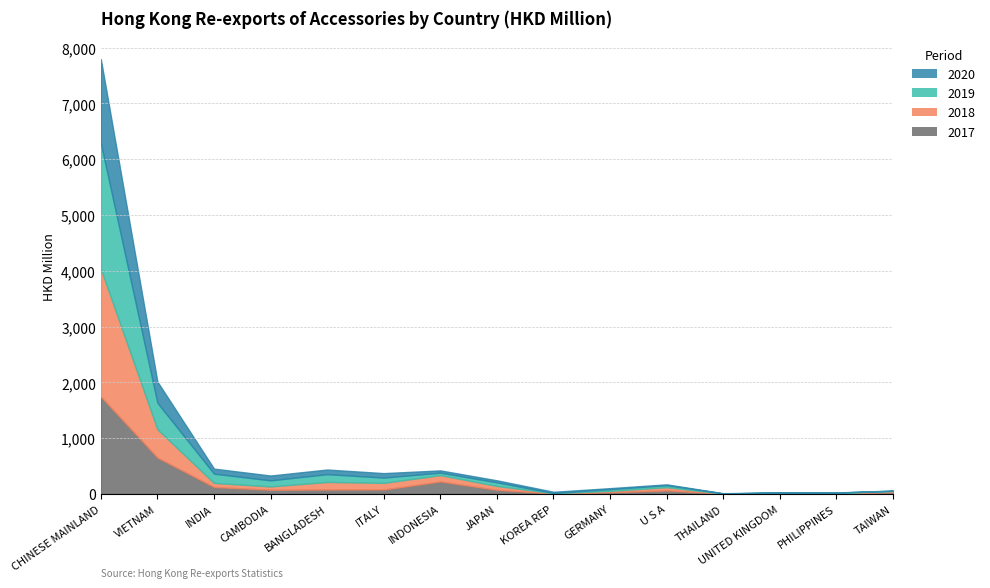

What is the maximum value shown in the chart?

2289.6